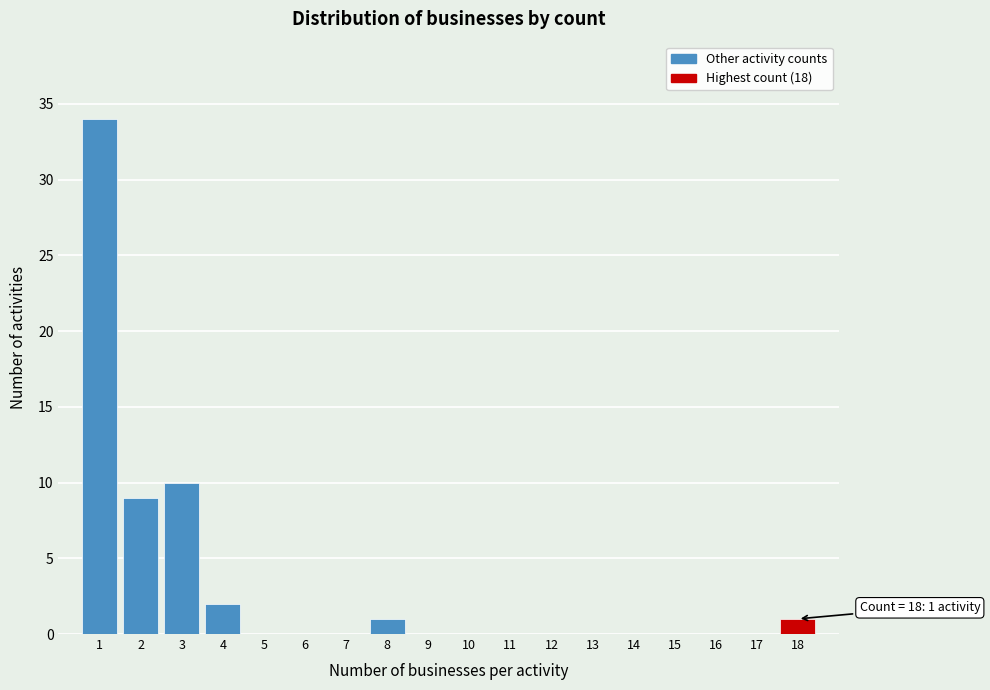

Reading right to left, extract all data points from this chart.

18=1	17=0	16=0	15=0	14=0	13=0	12=0	11=0	10=0	9=0	8=1	7=0	6=0	5=0	4=2	3=10	2=9	1=34